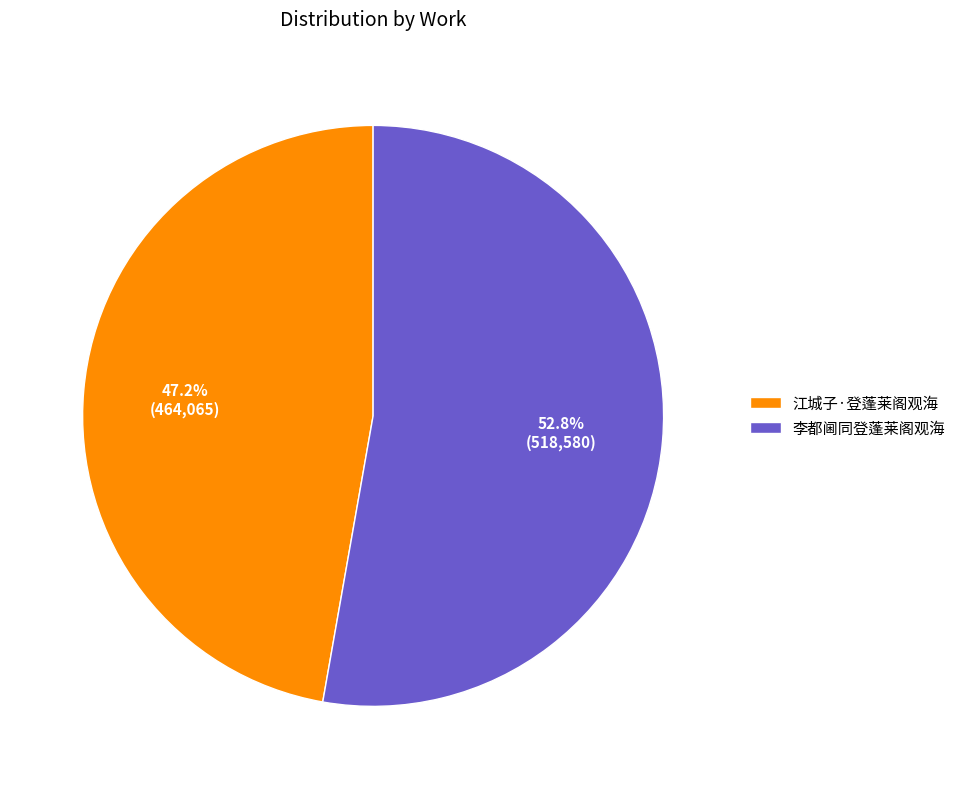

Does any single category account for the majority?

Yes